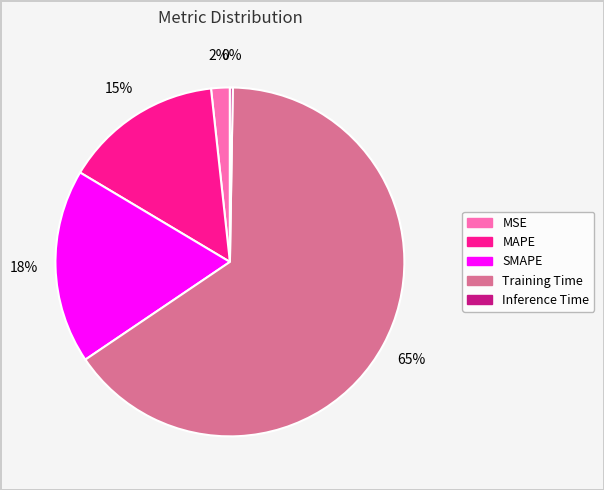

The Training Time slice represents 60% of the pie. True or false?

False